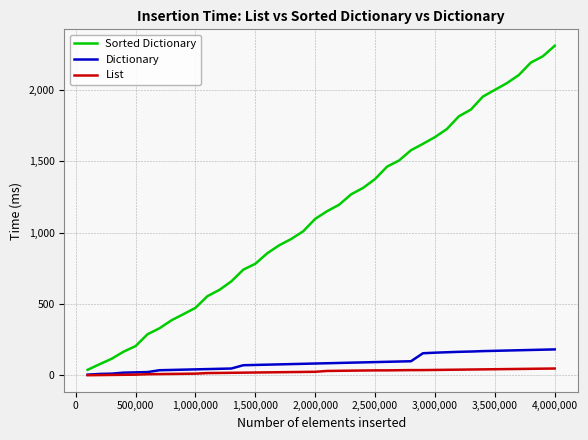

Which series has the largest range (max minus min)?

Sorted Dictionary